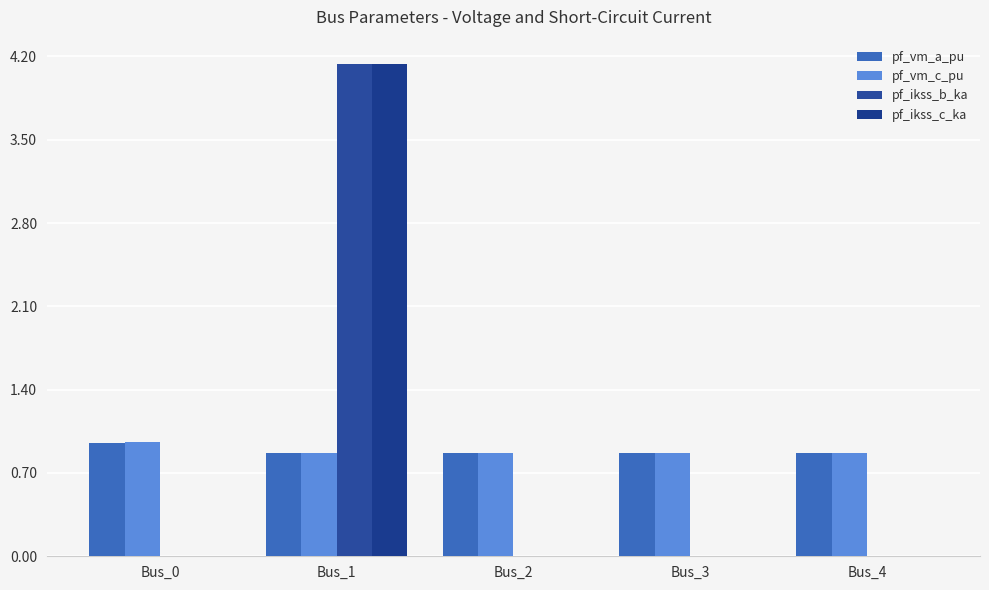

How many data points does each series have?

5